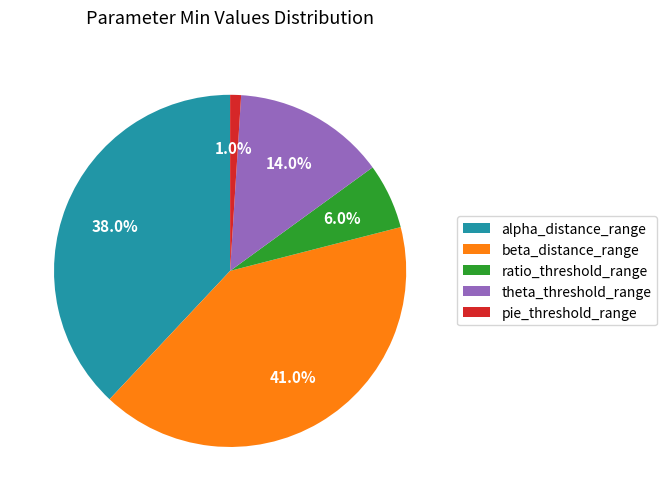

Do theta_threshold_range and alpha_distance_range together represent more than half of the pie?

Yes